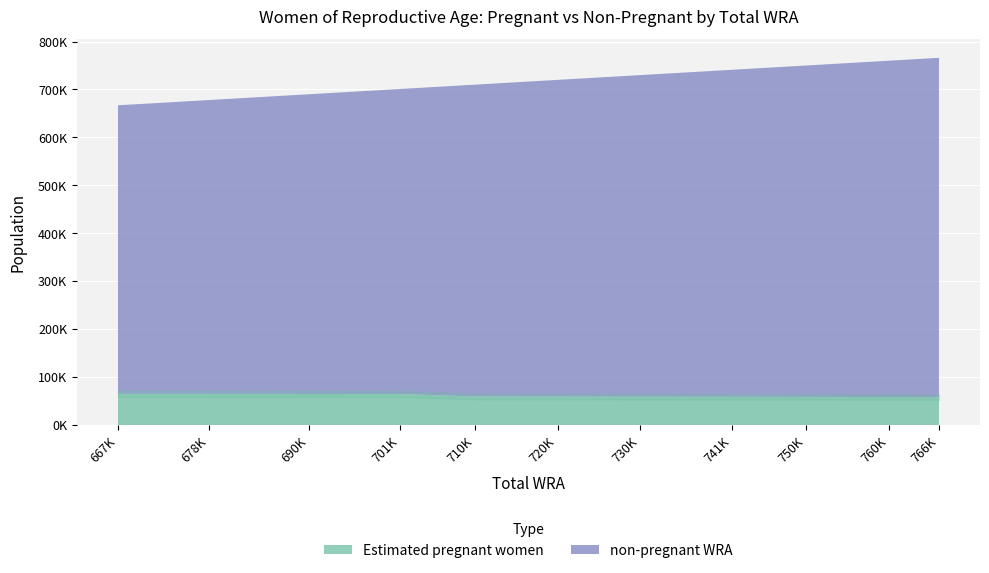

Which series has the largest range (max minus min)?

non-pregnant WRA